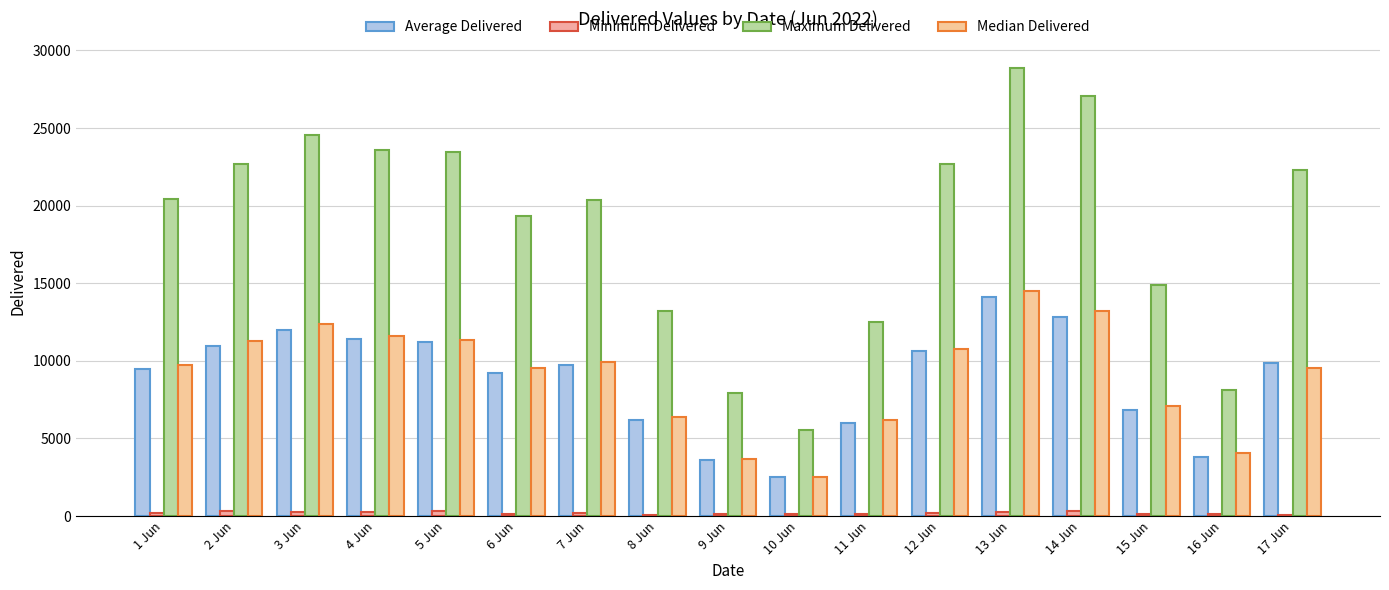

At which category is the sum across all series the highest?

13 Jun